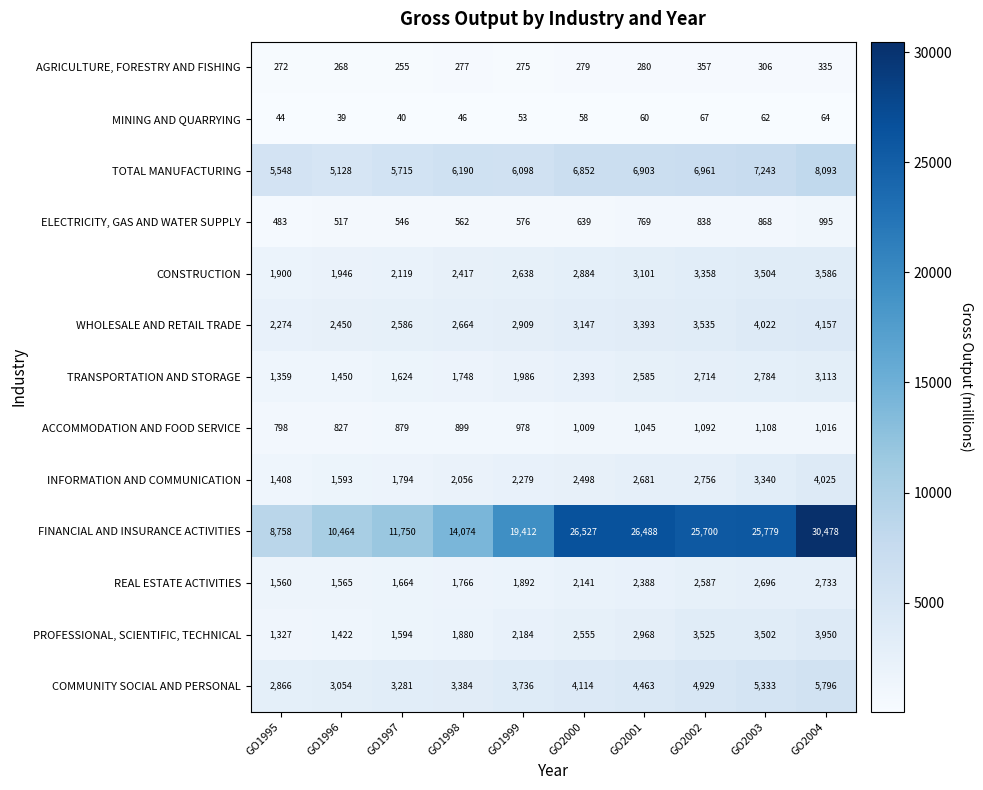

Which series has the widest spread of values?

FINANCIAL AND INSURANCE ACTIVITIES